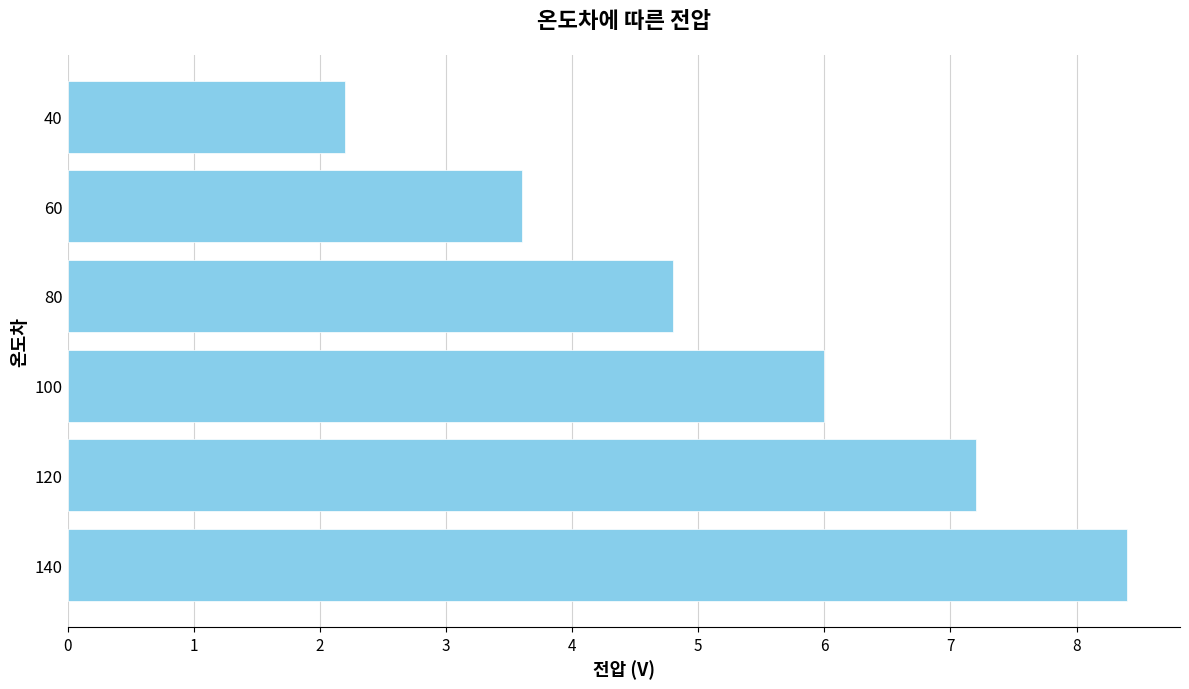

What is the sum of all values?

32.2